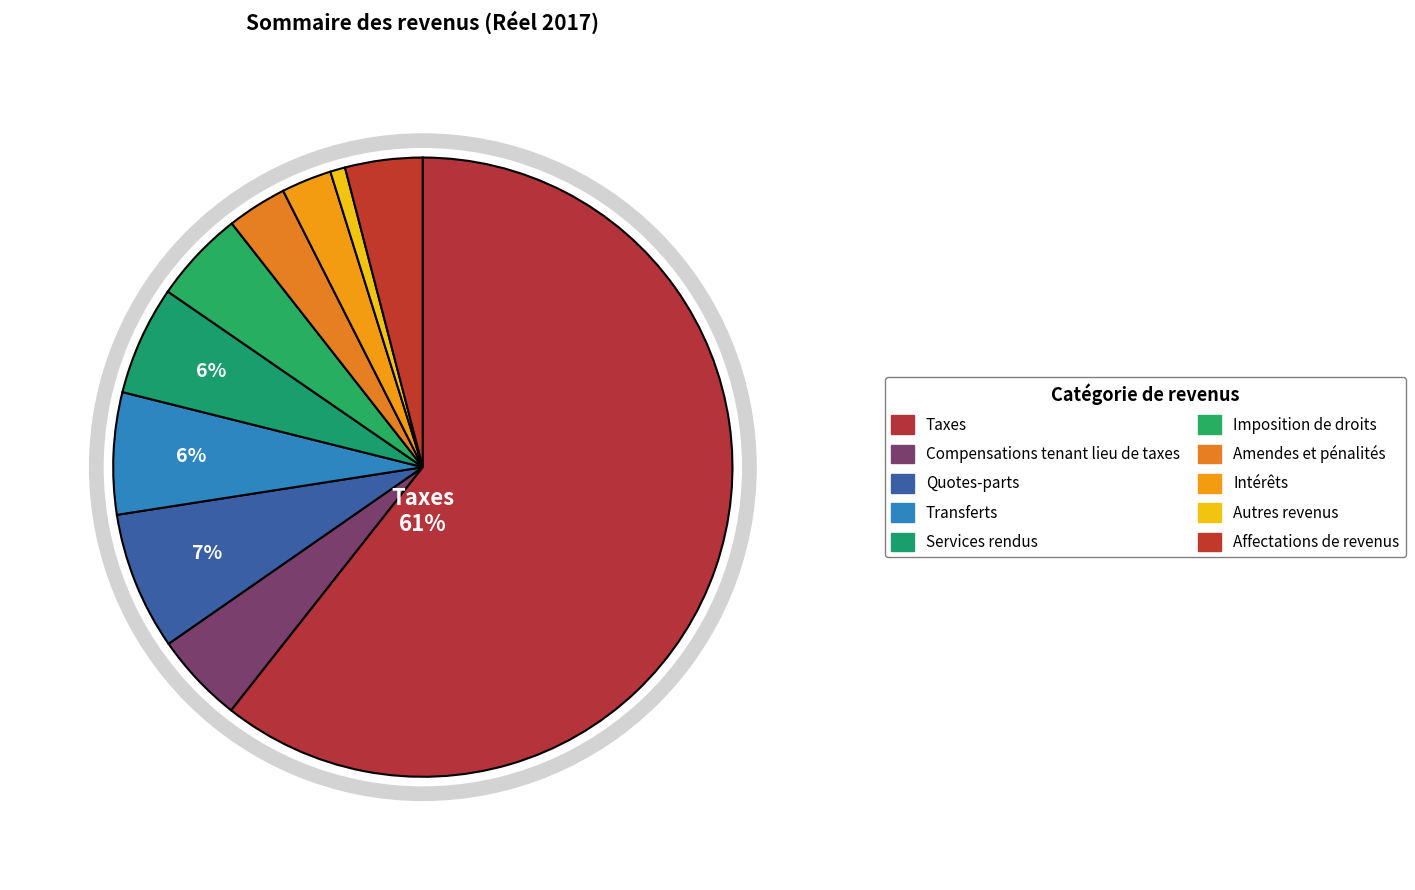

What percentage do Quotes-parts and Taxes together represent?

67.8%